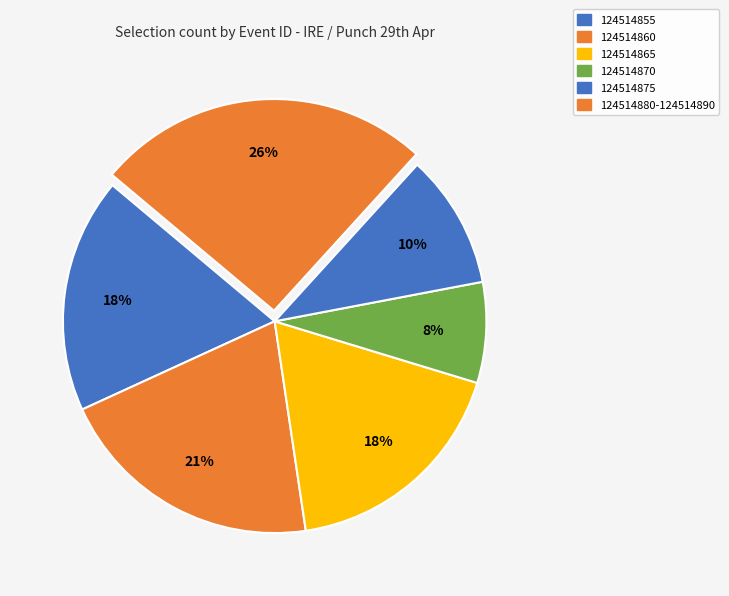

What is the largest slice in the pie chart?

124514880-124514890